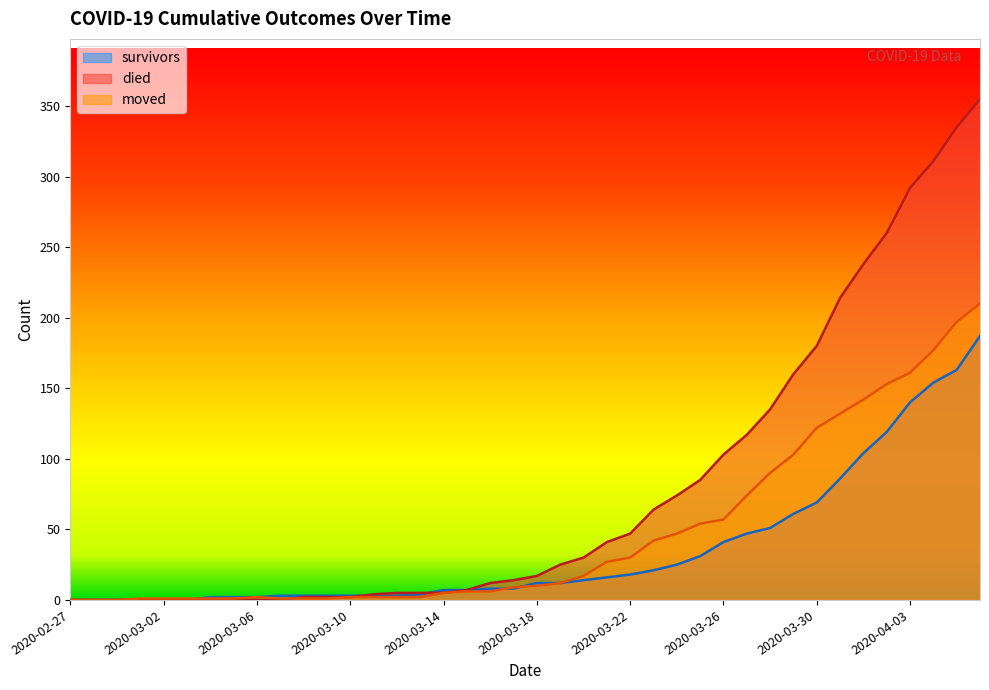

Reading left to right, transcribe all the data shown in this chart.

survivors: 0	0	0	0	0	0	2	2	2	3	3	3	3	3	3	4	7	7	8	8	12	12	14	16	18	21	25	31	41	47	51	61	69	86	104	119	140	154	163	187
died: 0	0	0	0	0	0	0	0	0	0	2	2	2	4	5	5	5	7	12	14	17	25	30	41	47	64	74	85	103	117	135	160	180	214	238	260	292	311	335	355
moved: 0	0	0	1	1	1	1	1	2	1	1	1	2	2	2	2	5	6	6	9	10	12	17	27	30	42	47	54	57	74	90	103	122	132	142	153	161	177	197	210